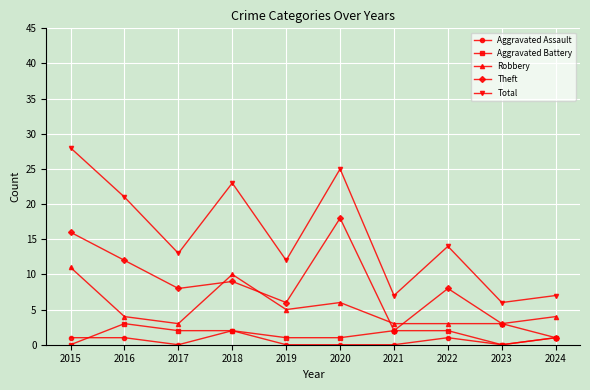

What is the maximum value shown in the chart?

28